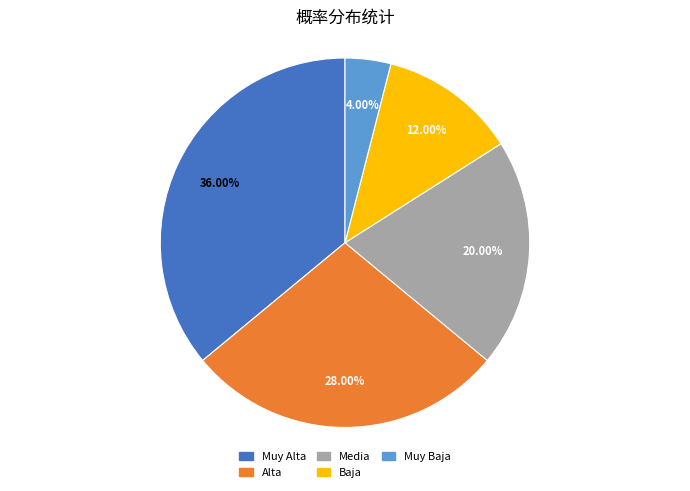

To the nearest percent, what is the difference between the largest and smallest slice percentages?

32%